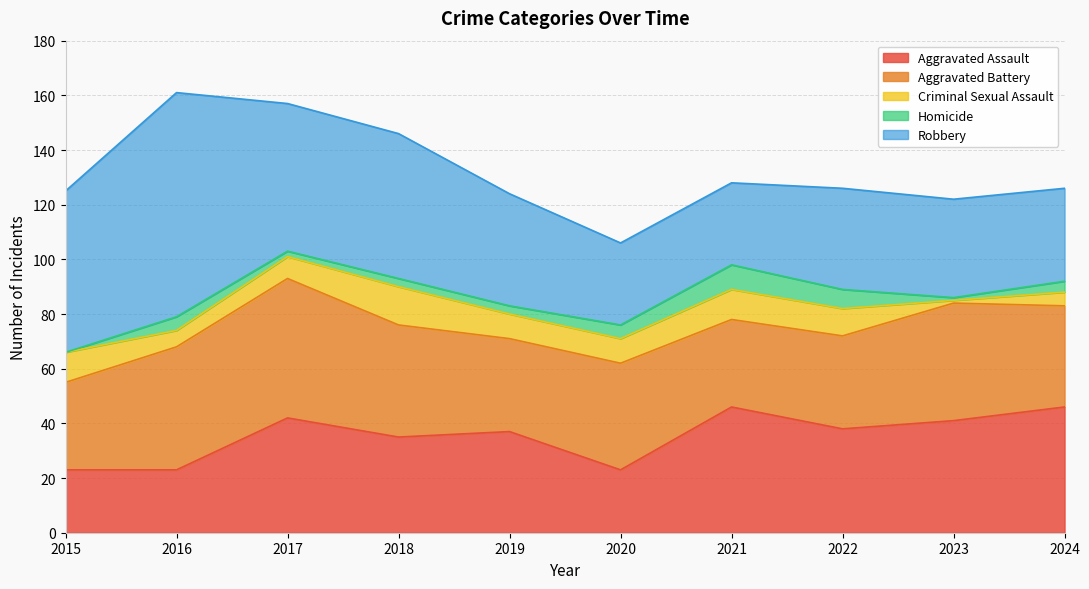

At how many categories does at least one series exceed 52?

4